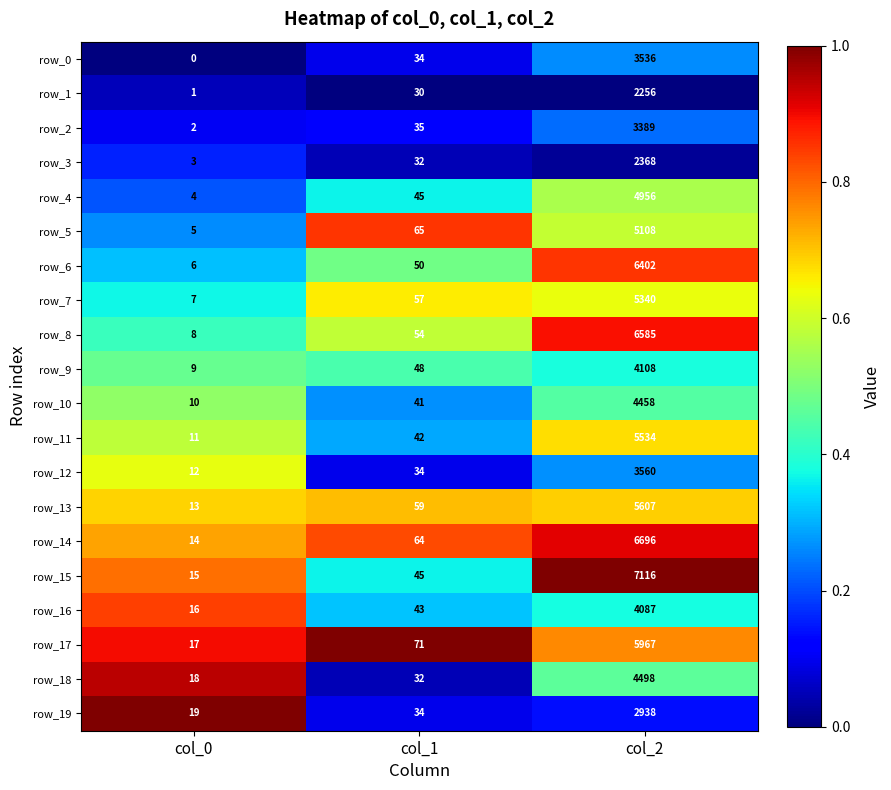

What is the highest value of the row_12 series?

3560